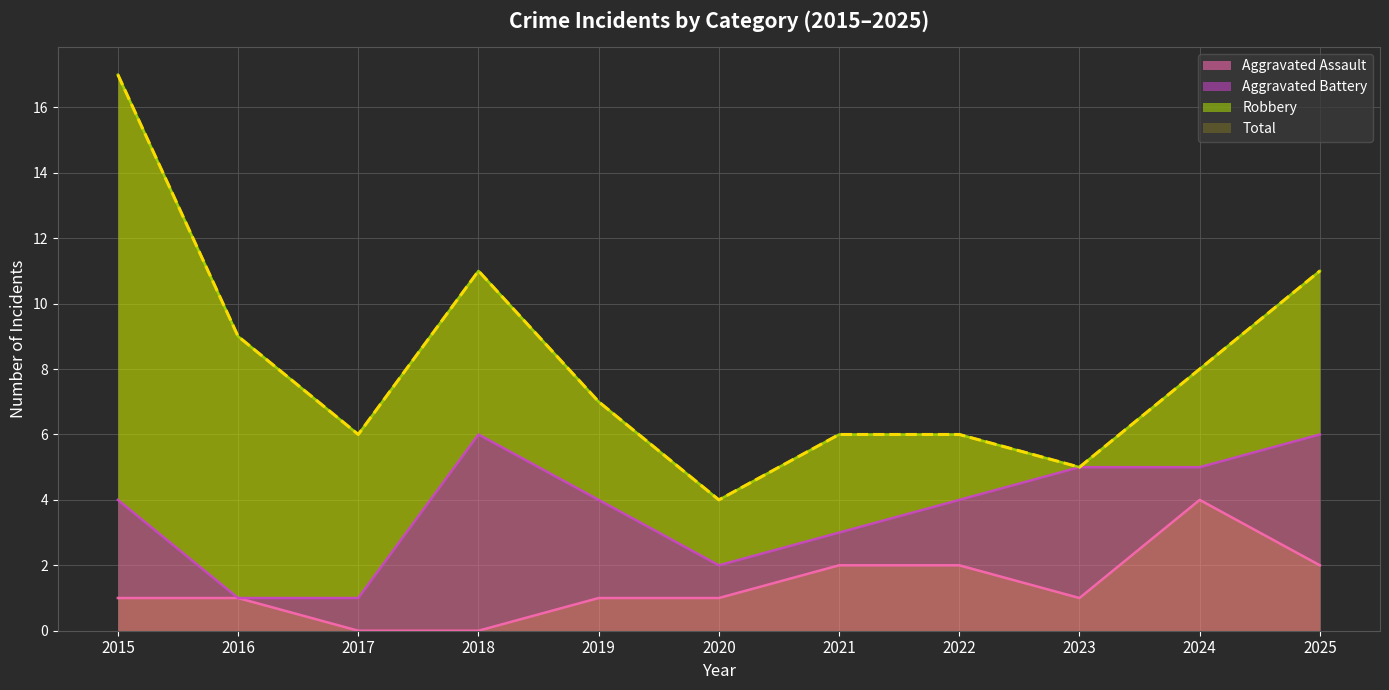

At which label does Aggravated Assault reach its peak?

2024